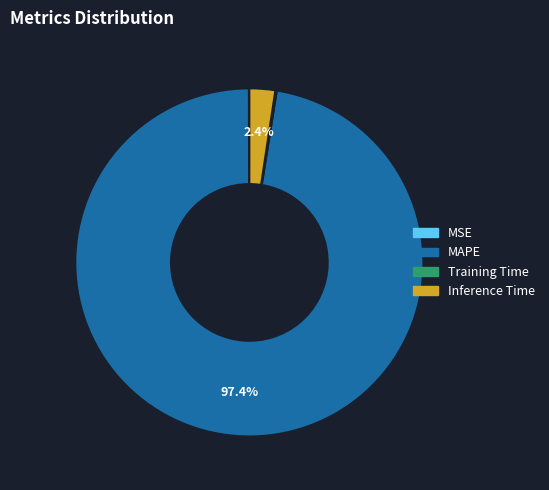

Does any single category account for the majority?

Yes